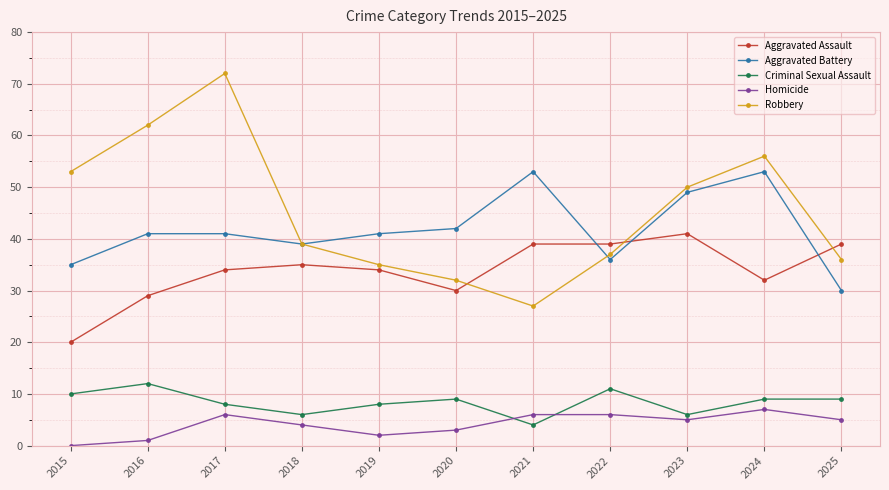

Which category has the highest value in the Homicide series?

2024